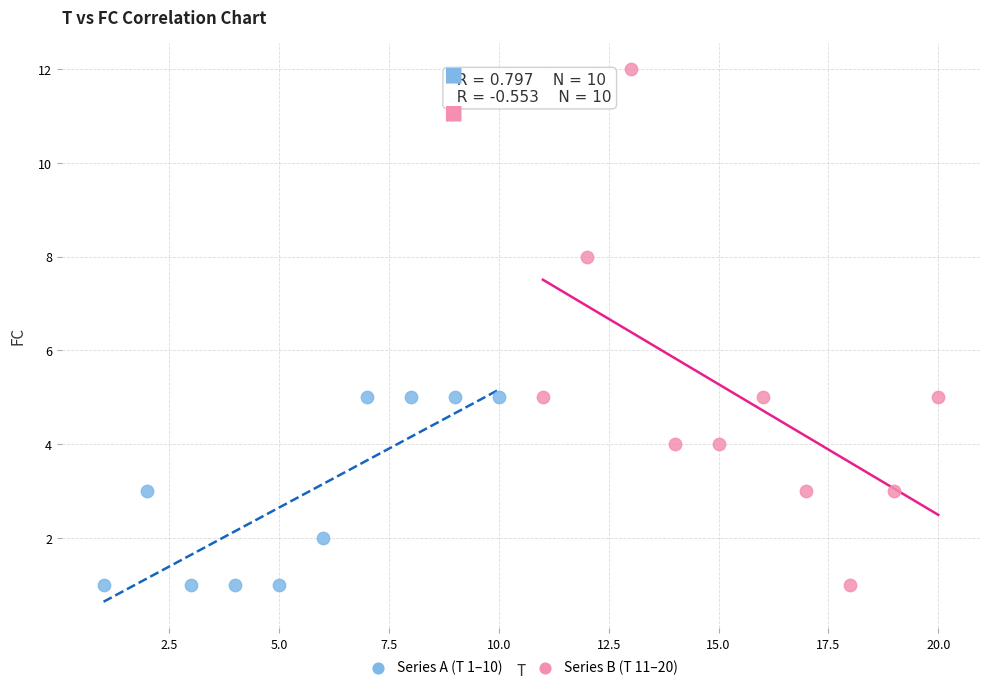

What are all the series names shown in the legend?

Series A (T 1–10), Series B (T 11–20)